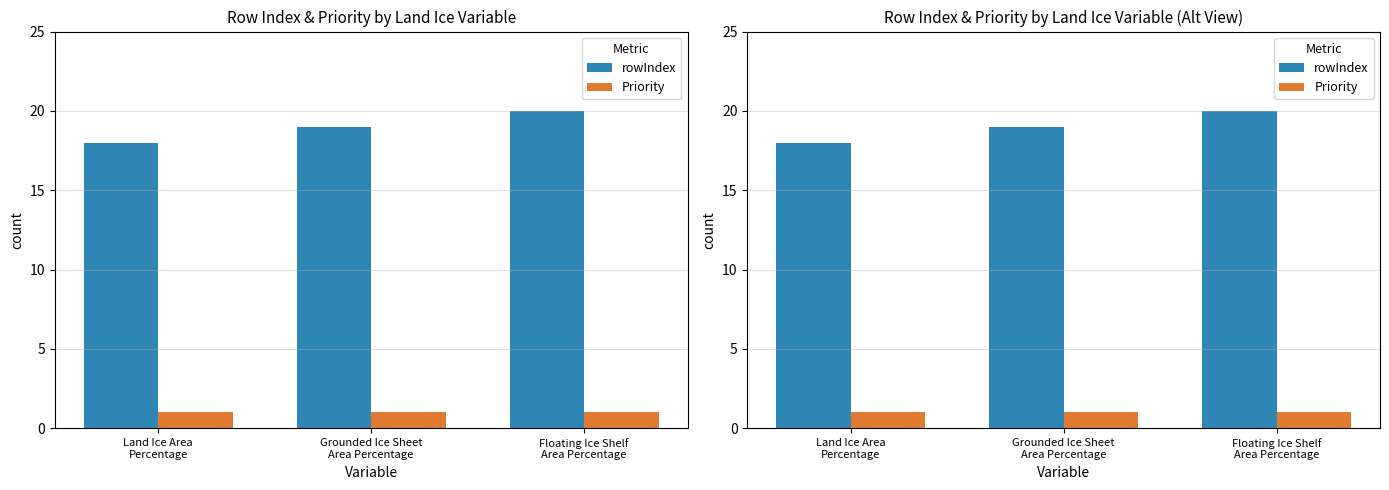

Rank the series by their maximum value, from lowest to highest.

Priority, rowIndex